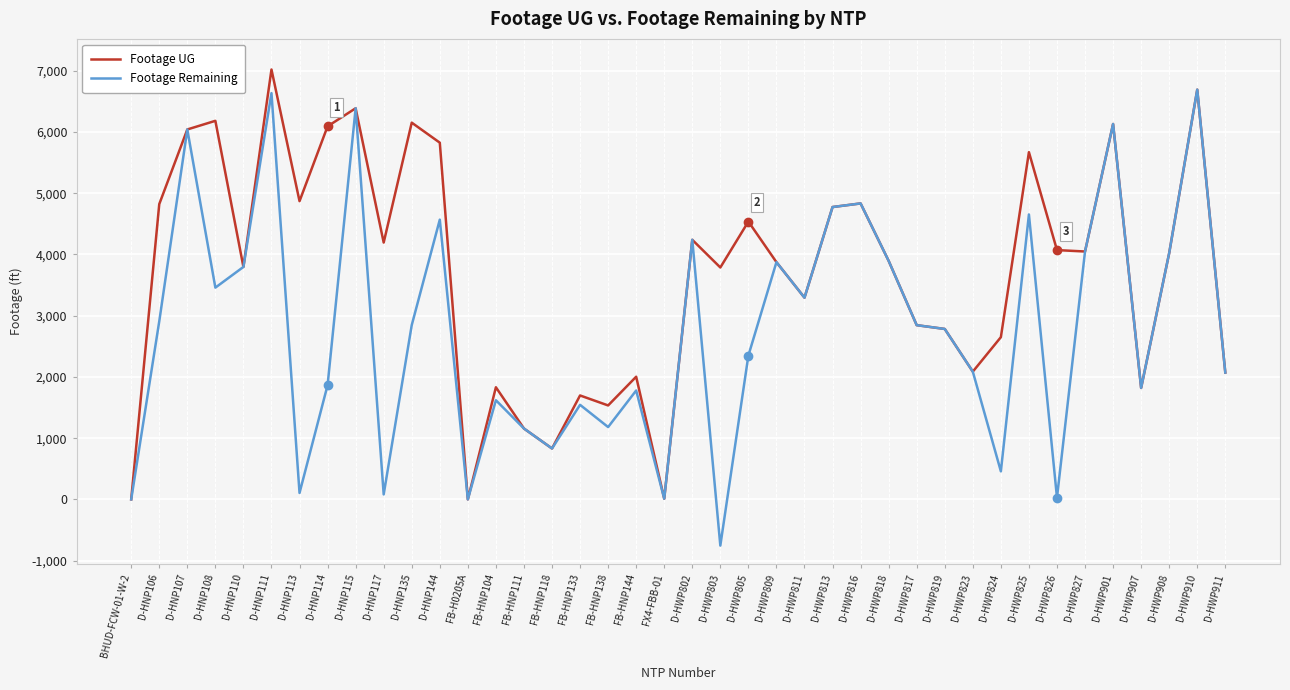

The Footage Remaining series shows 2783 at D-HWP819. True or false?

True